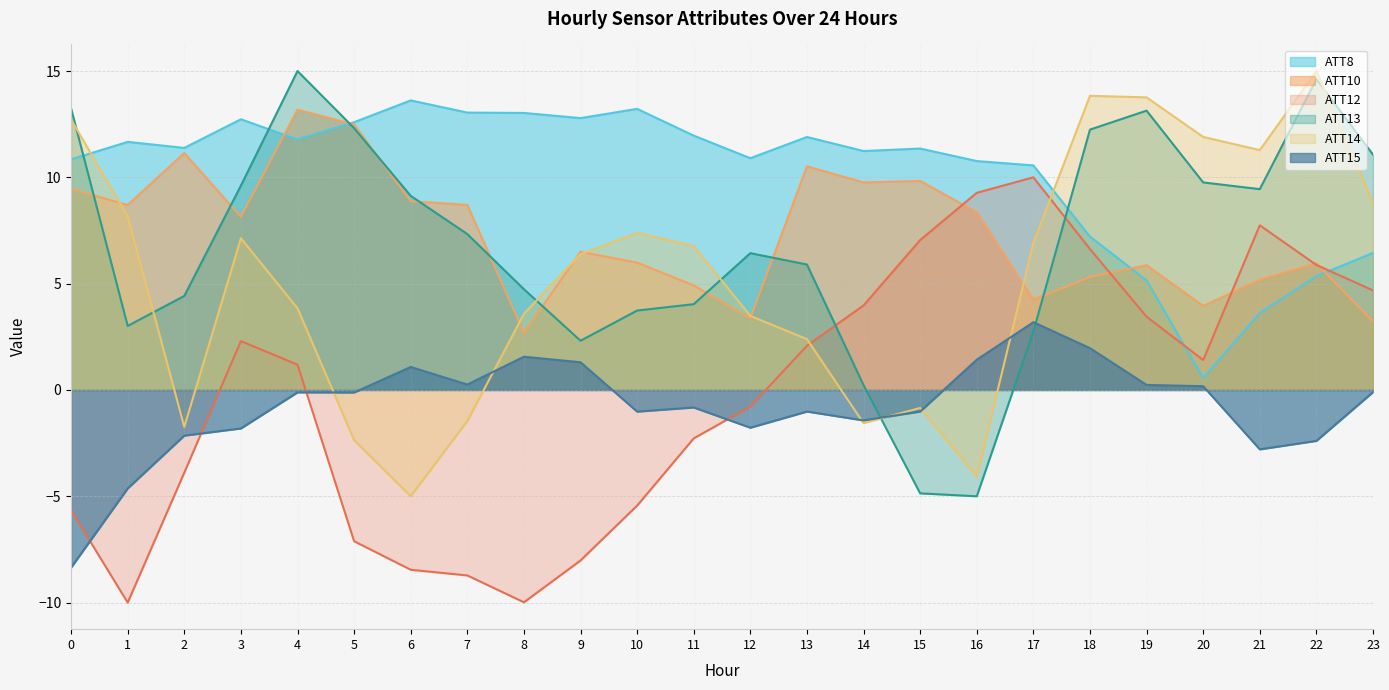

How many values in the ATT8 series exceed 11?

14